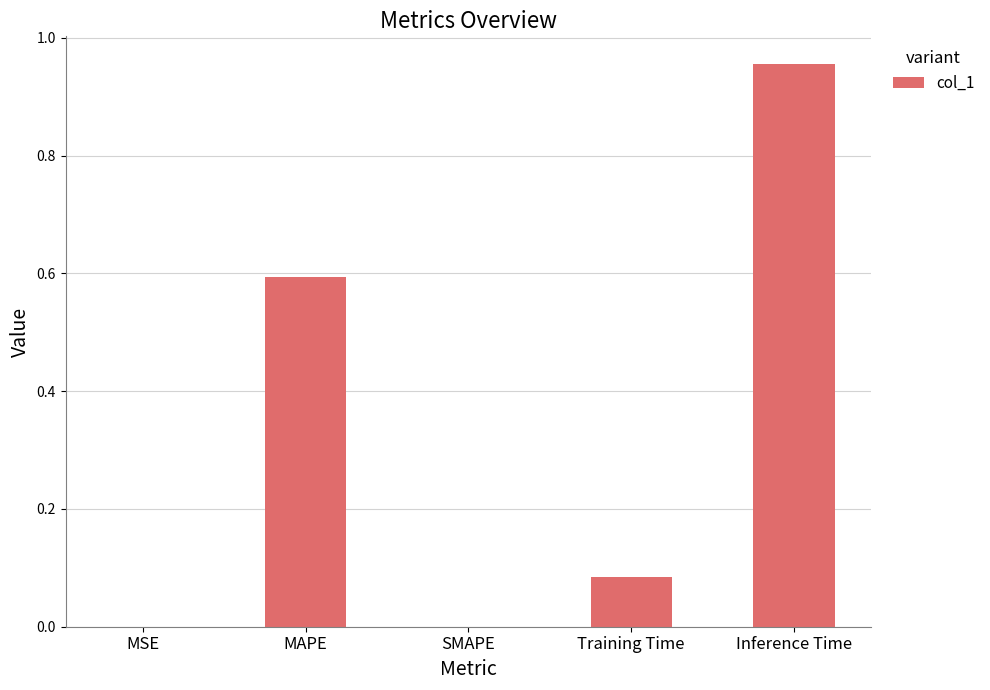

Which category has the highest value across all series?

Inference Time